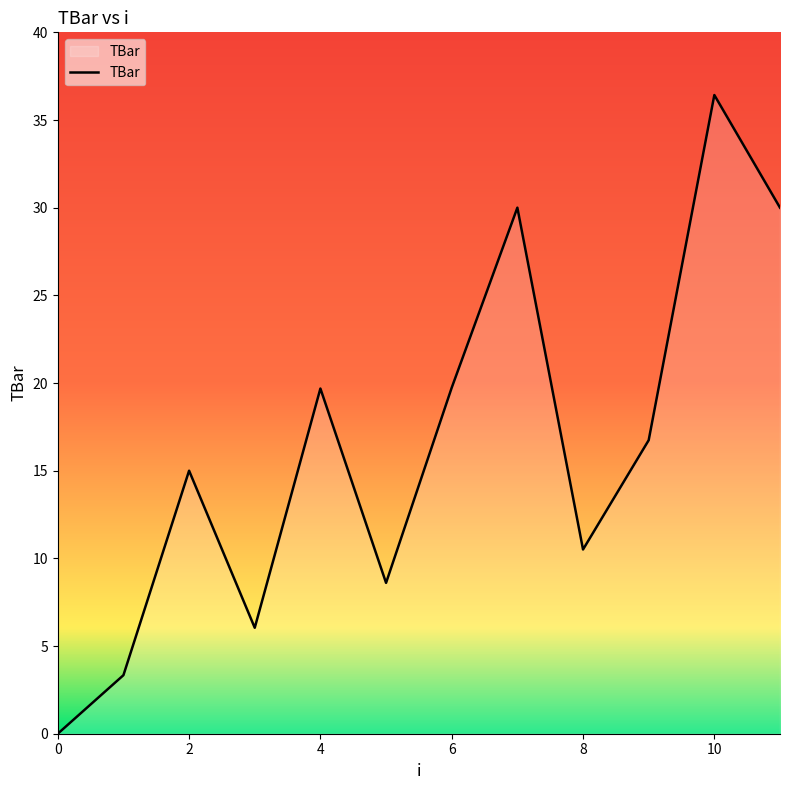

What is the difference between the maximum and minimum values?

36.4